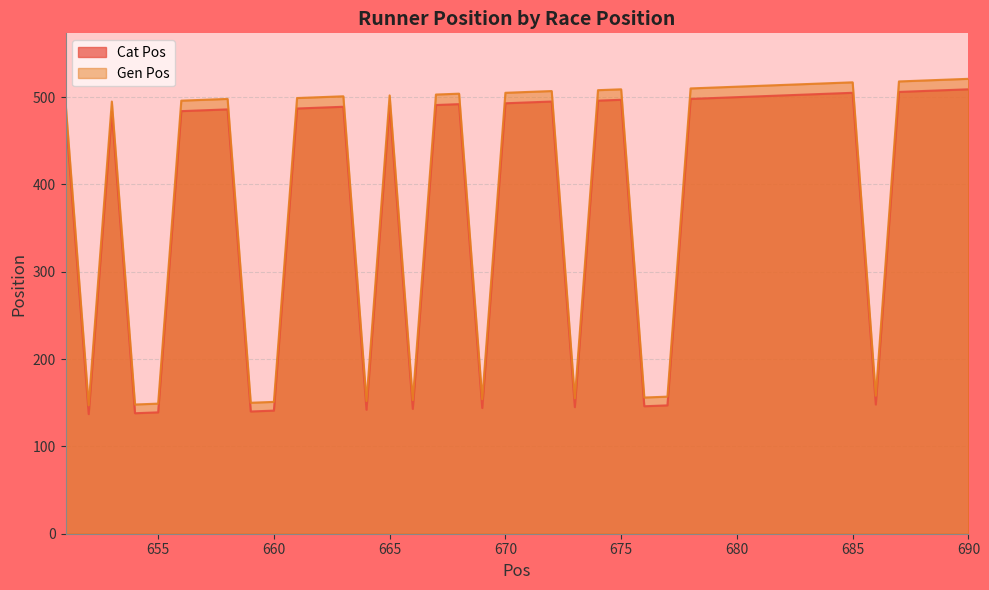

True or false: Cat Pos and Gen Pos intersect in this chart.

False